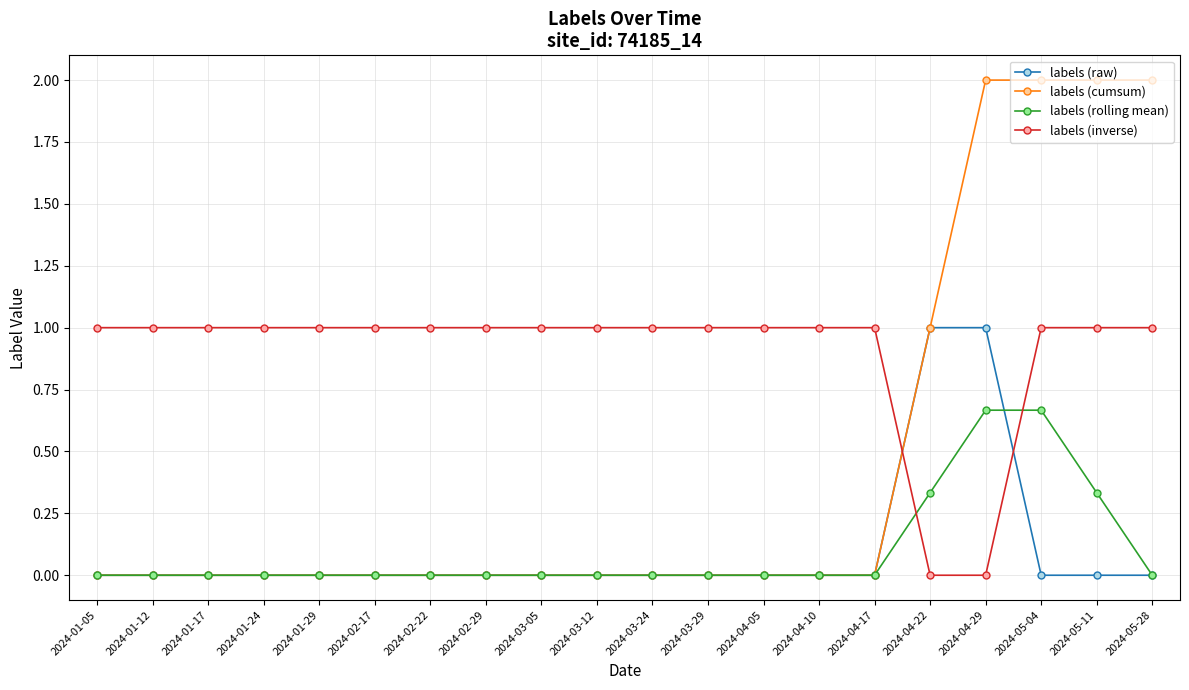

Which series changed the most between 2024-03-05 and 2024-05-04?

labels (cumsum)